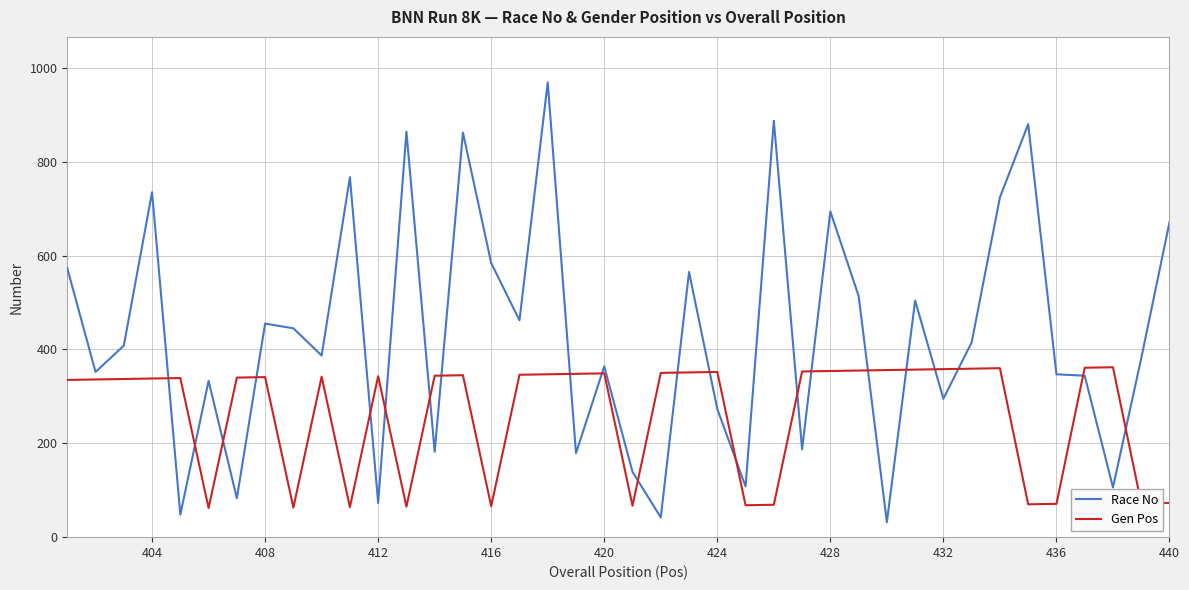

What is the average value of the Race No series?

431